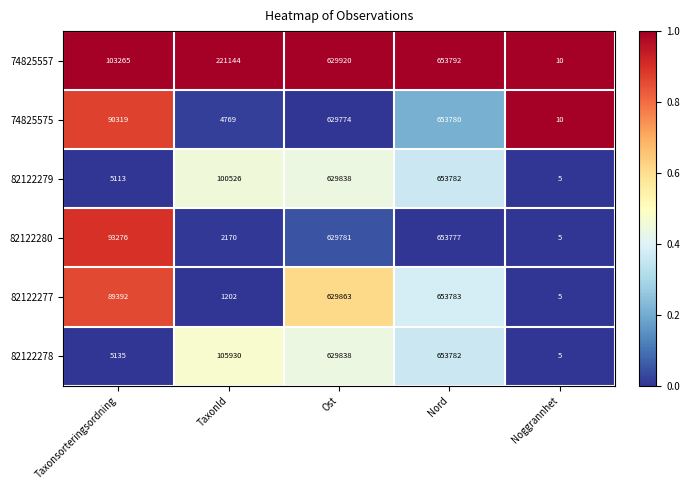

Reading right to left, extract all data points from this chart.

74825557: Noggrannhet=10	Nord=653792	Ost=629920	TaxonId=221144	Taxonsorteringsordning=103265
74825575: Noggrannhet=10	Nord=653780	Ost=629774	TaxonId=4769	Taxonsorteringsordning=90319
82122279: Noggrannhet=5	Nord=653782	Ost=629838	TaxonId=100526	Taxonsorteringsordning=5113
82122280: Noggrannhet=5	Nord=653777	Ost=629781	TaxonId=2170	Taxonsorteringsordning=93276
82122277: Noggrannhet=5	Nord=653783	Ost=629863	TaxonId=1202	Taxonsorteringsordning=89392
82122278: Noggrannhet=5	Nord=653782	Ost=629838	TaxonId=105930	Taxonsorteringsordning=5135